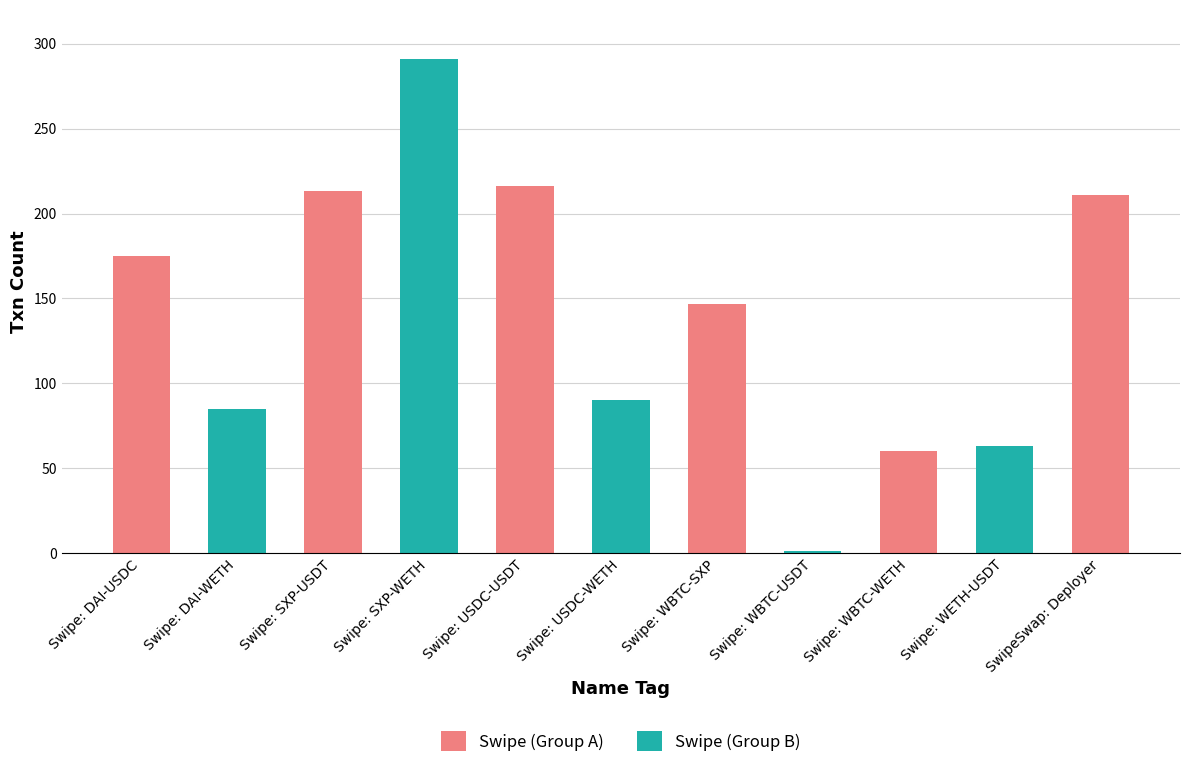

What is the sum of all values?

1552